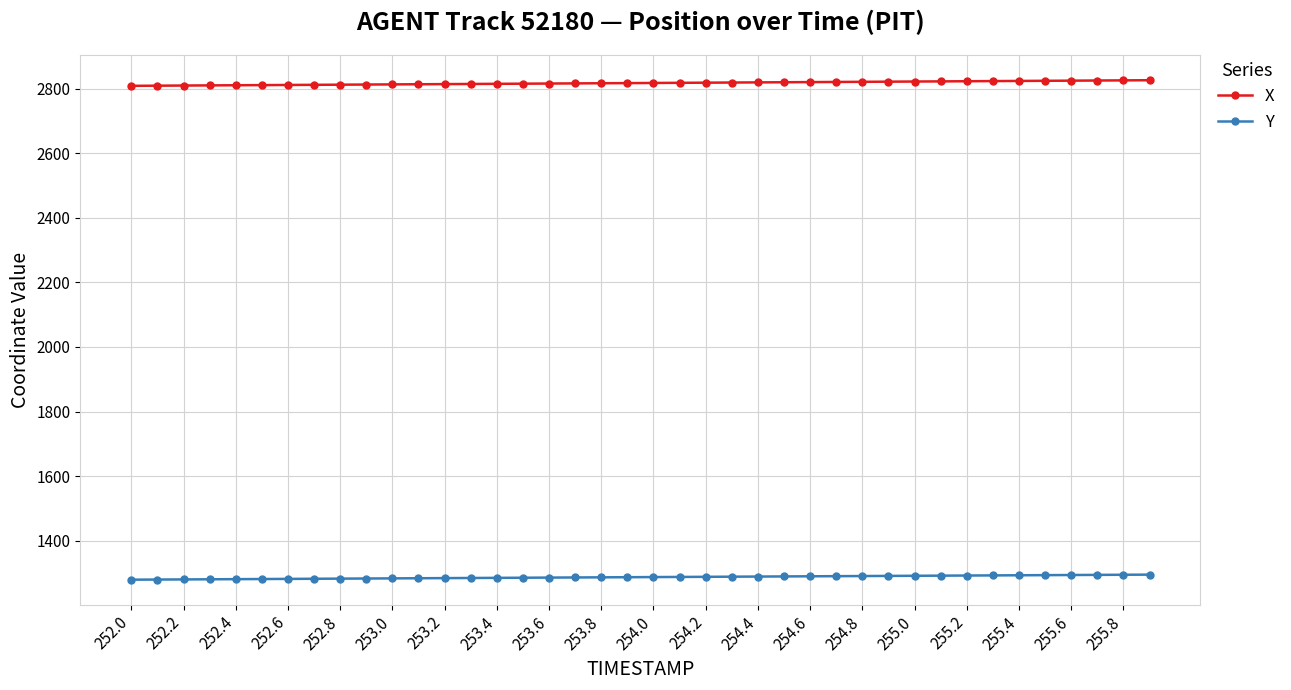

What is the value of the Y point at the 39th from the left?

1294.4